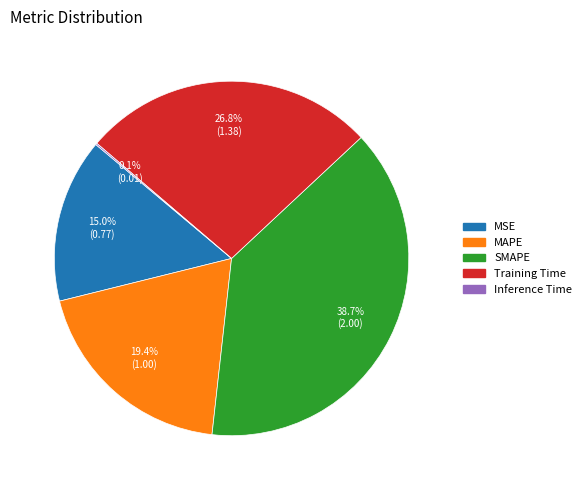

Which slice is the largest?

SMAPE